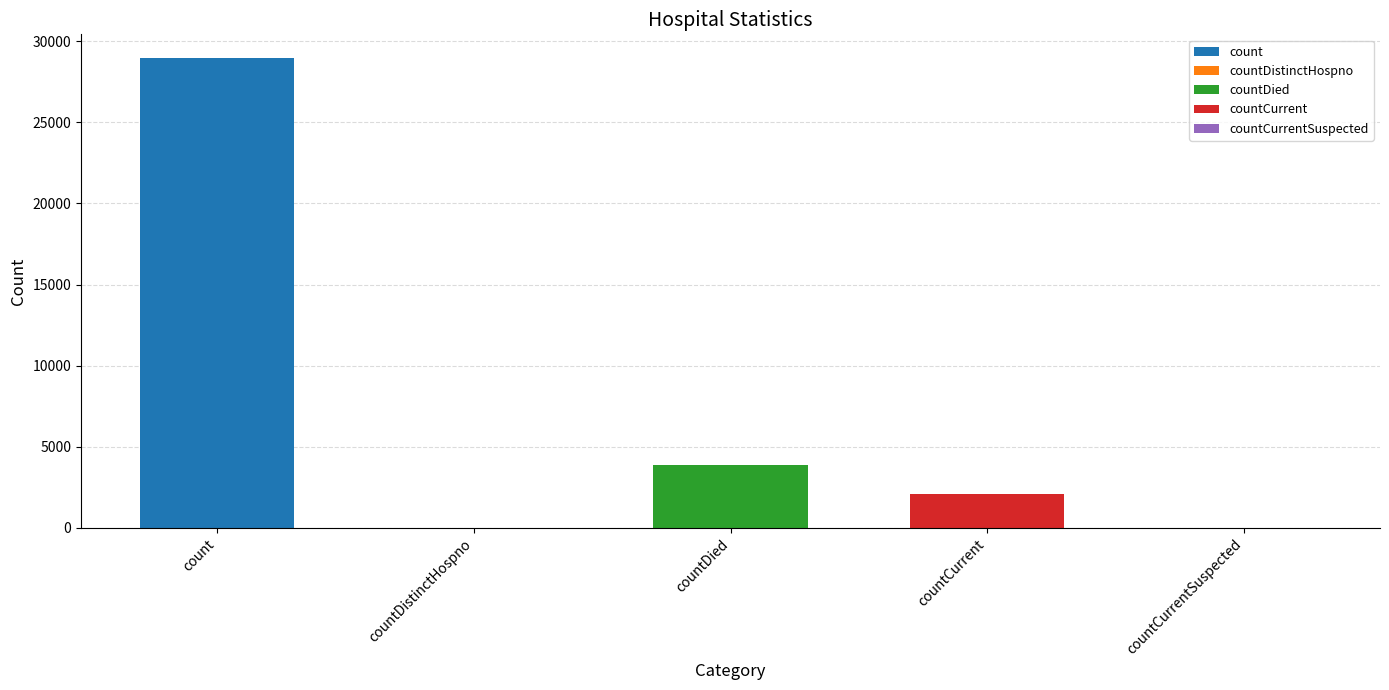

Where does the data first go above 2063?

count